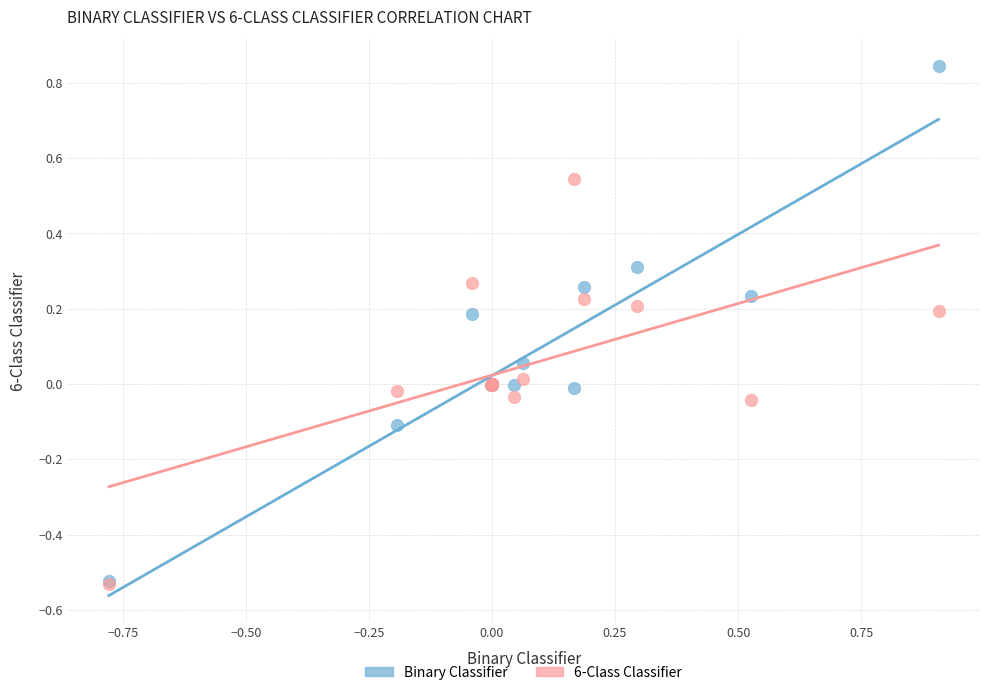

What are all the series names shown in the legend?

Binary Classifier, 6-Class Classifier